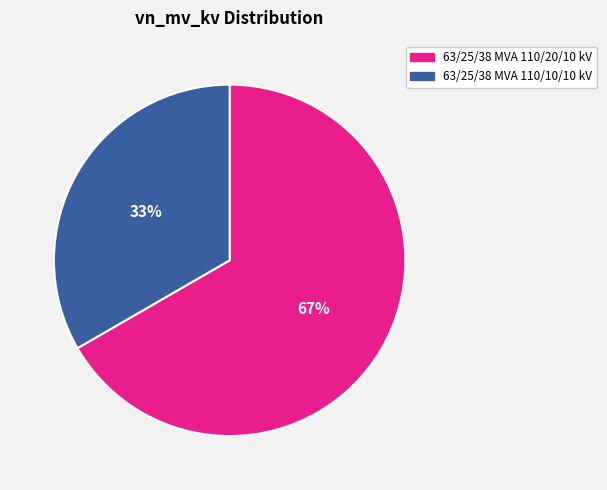

To the nearest percent, what is the average slice percentage?

50%